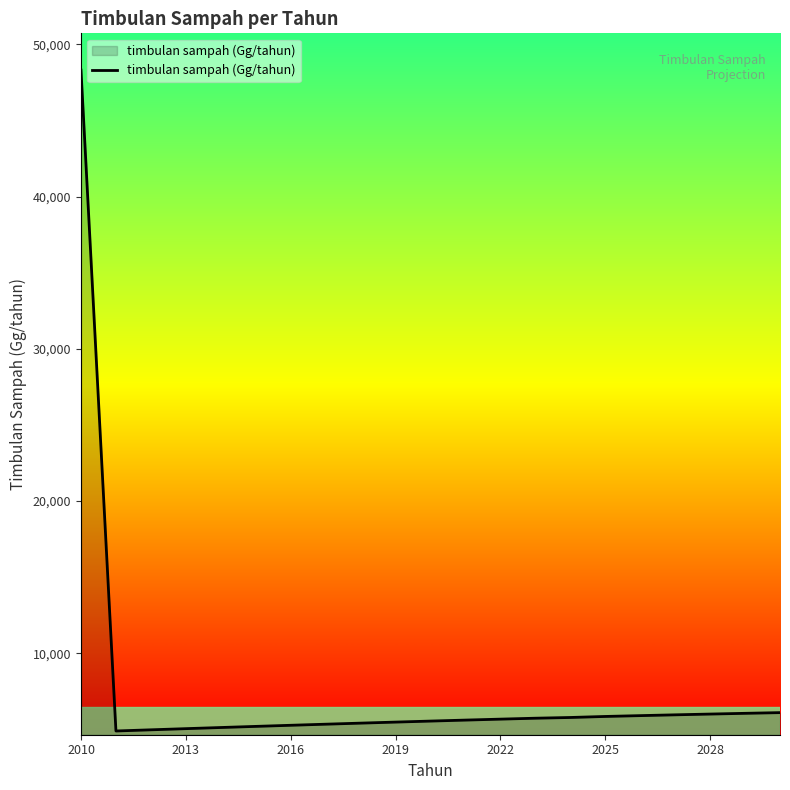

What is the difference between the maximum and minimum values?

43393.7